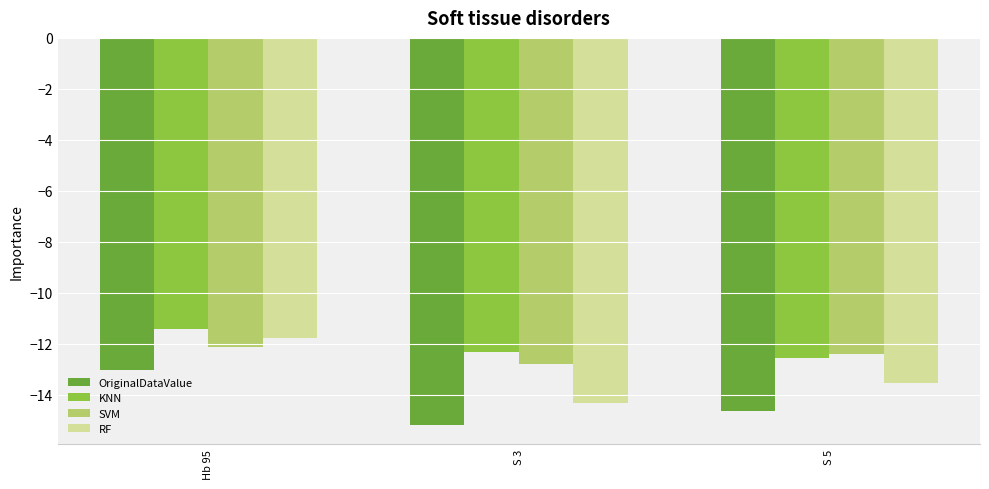

Which series has the largest total across all categories?

KNN